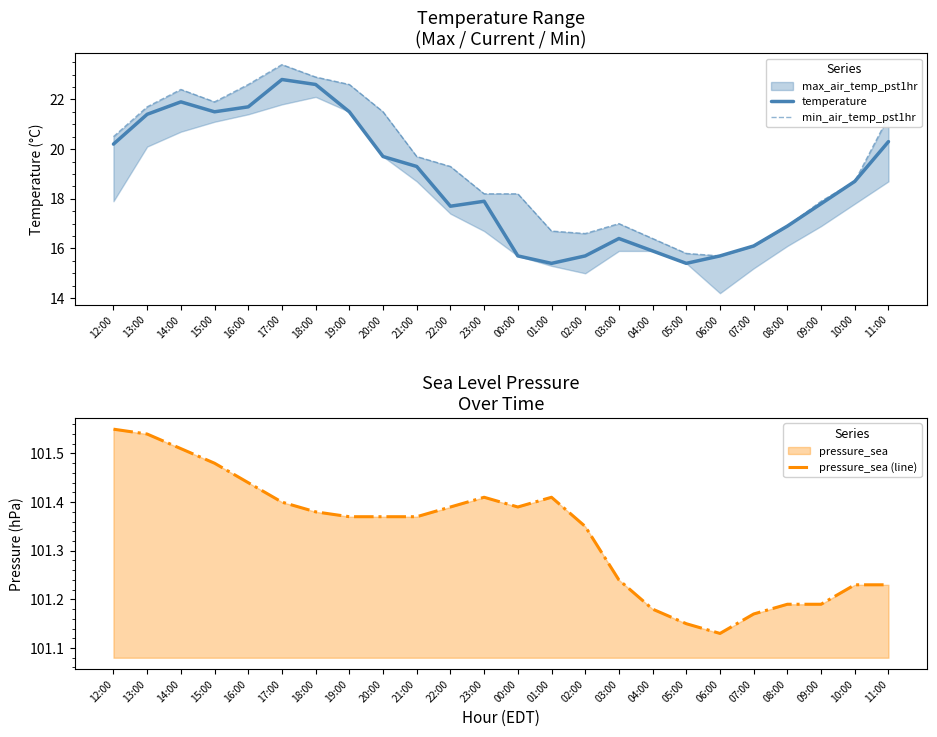

Which label corresponds to the smallest value in the chart?

01:00